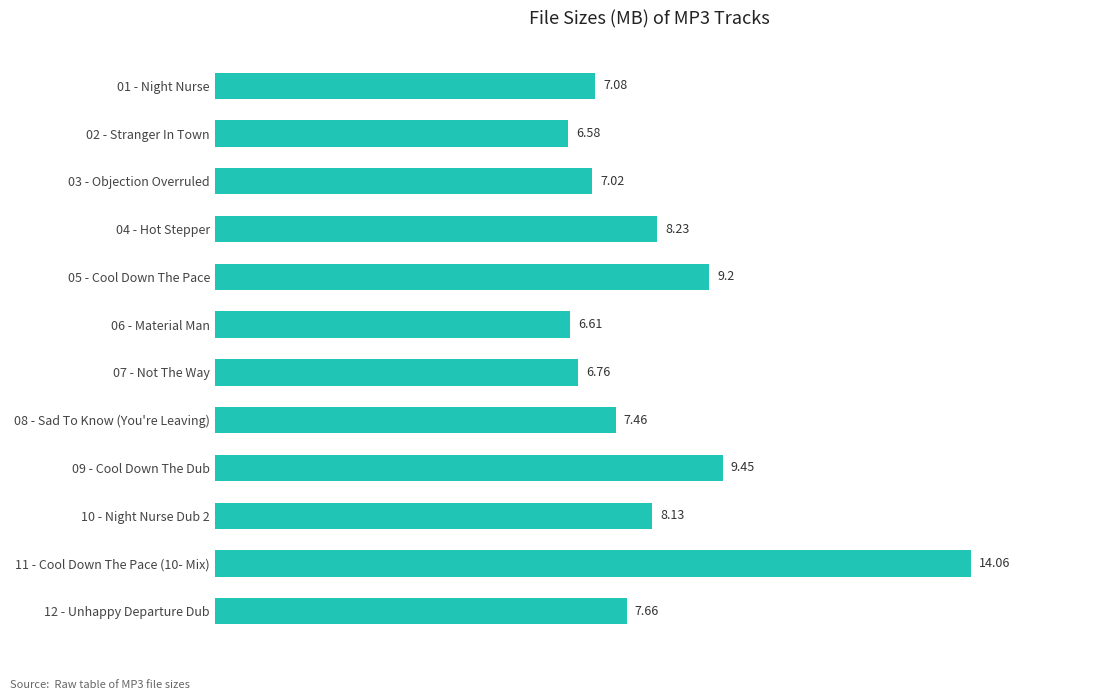

What is the average value?

8.2